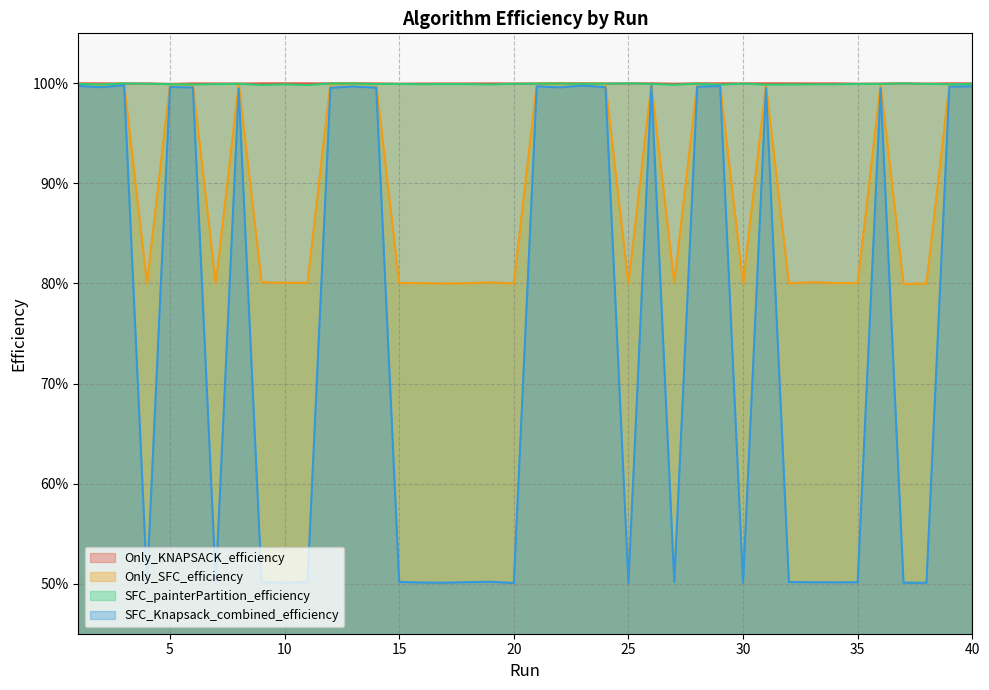

What is the total value across all series at 3?

4.0